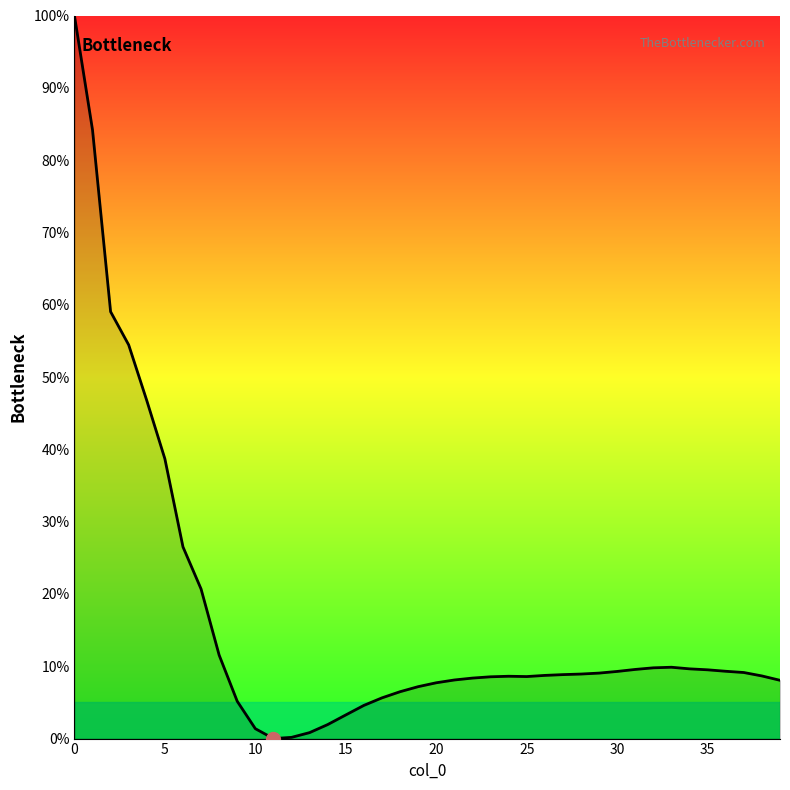

What is the greatest value displayed?

100.0